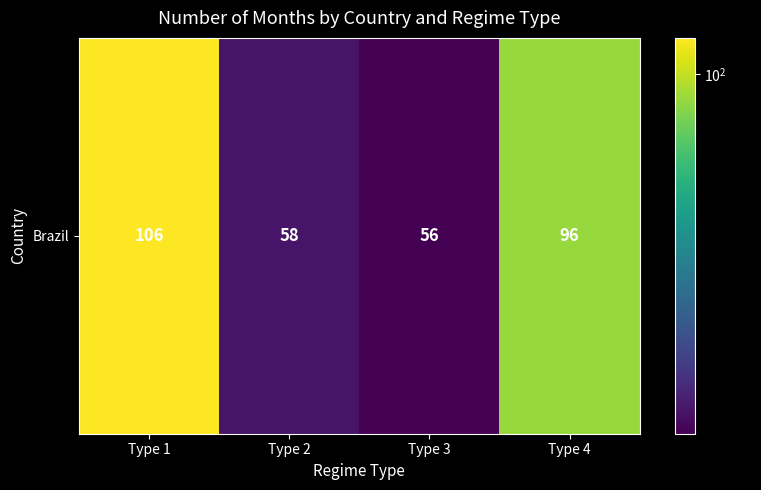

Which label corresponds to the smallest value in the chart?

Type 3